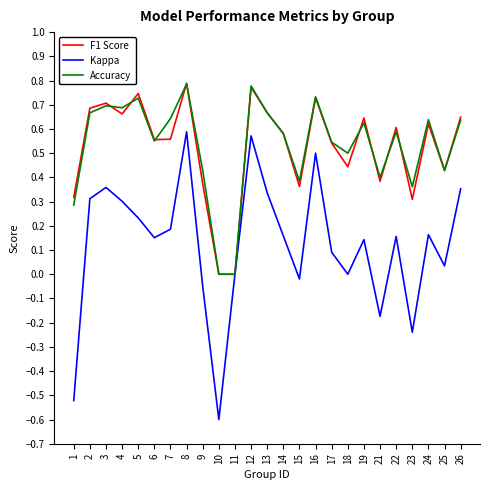

Is the value of F1 Score at 17 greater than the value of Accuracy at 10?

Yes